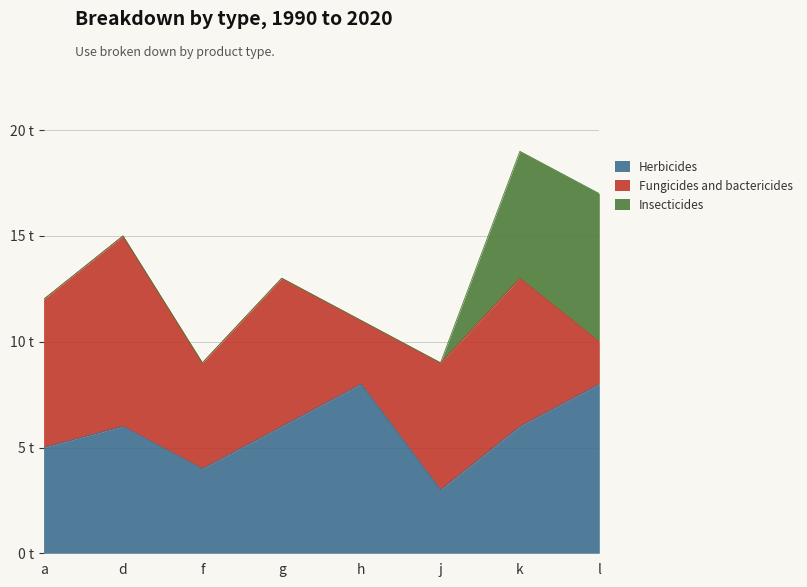

What is the total value across all series at g?

13